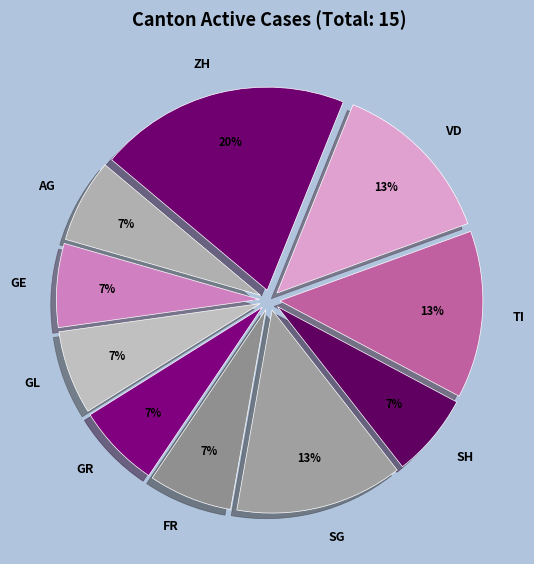

Count the number of slices in the pie.

10